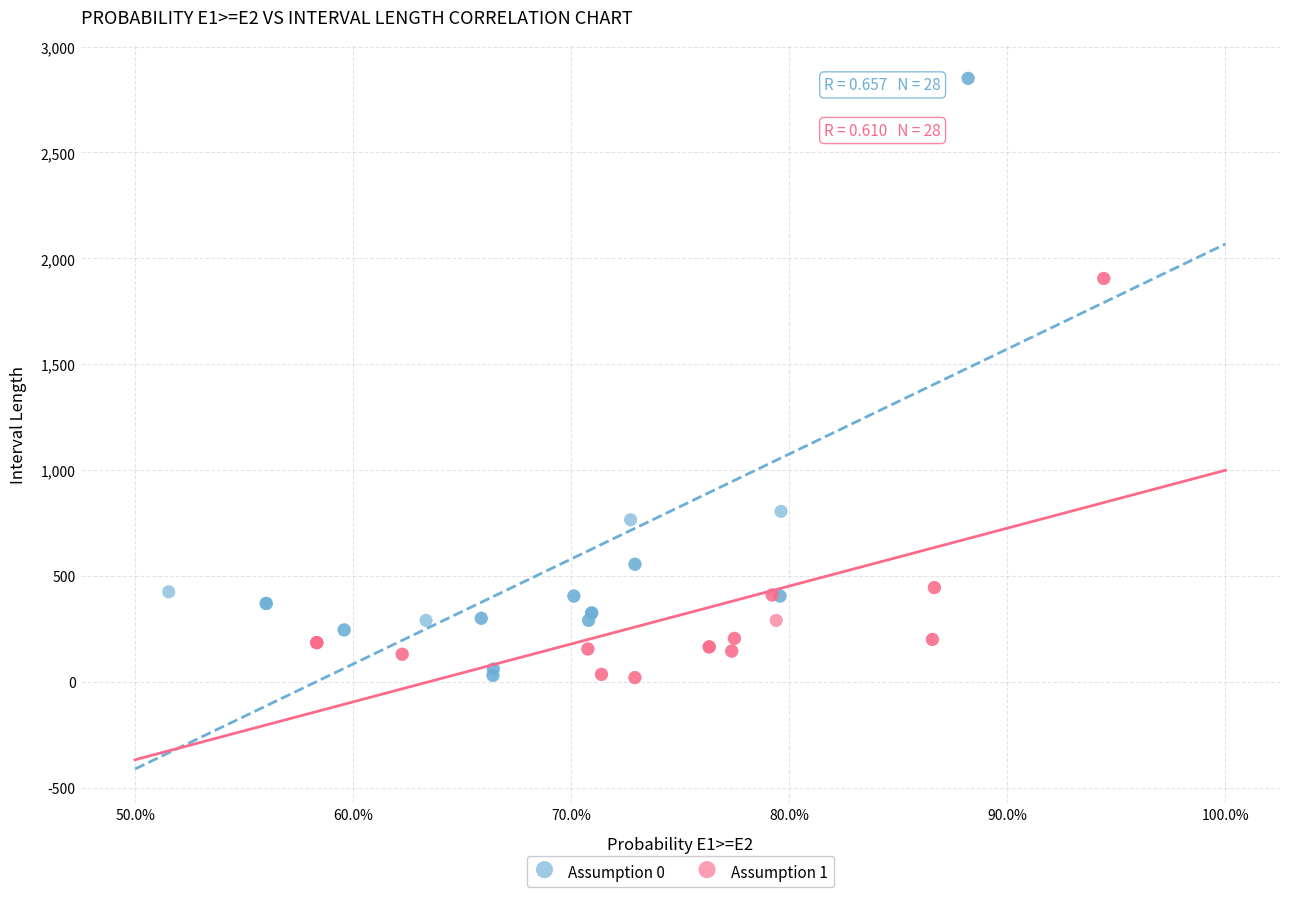

Which series contains the highest Y value?

Assumption 0